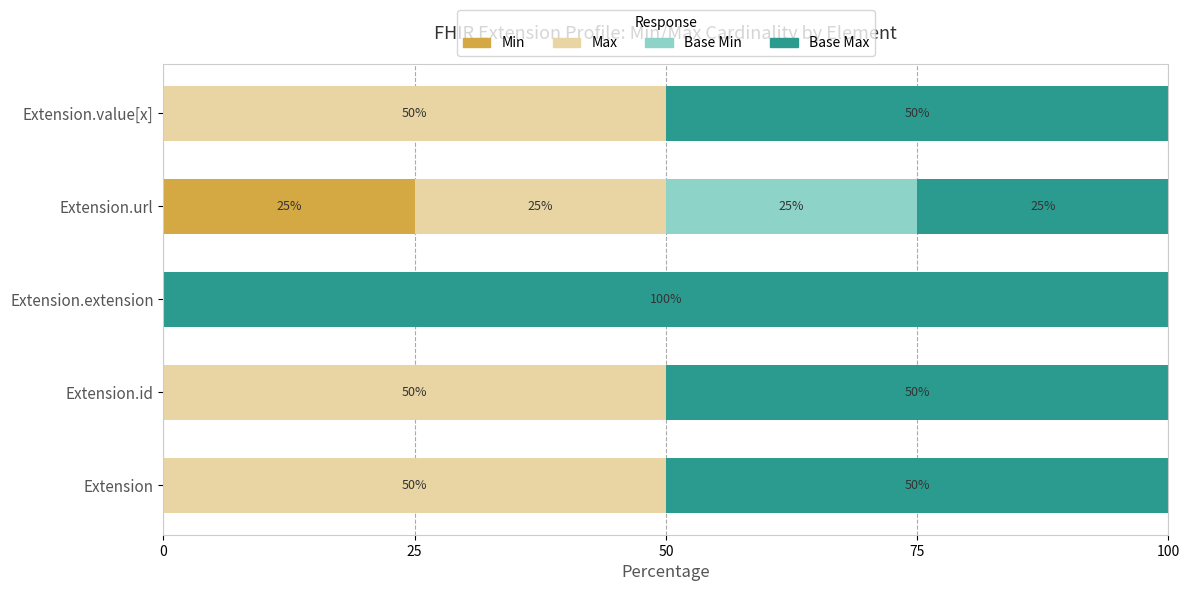

Which category has the highest value in the Min series?

Extension.url